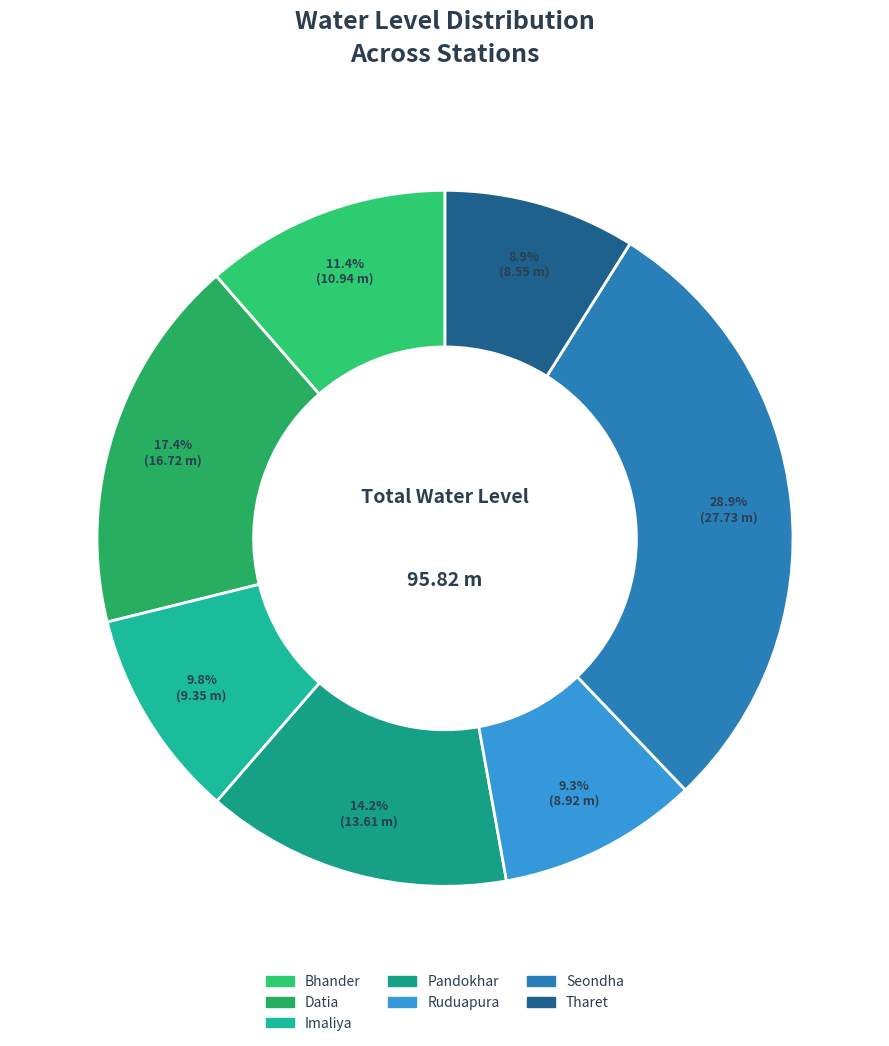

To the nearest percent, what is the difference between the Pandokhar and Seondha slice percentages?

15%